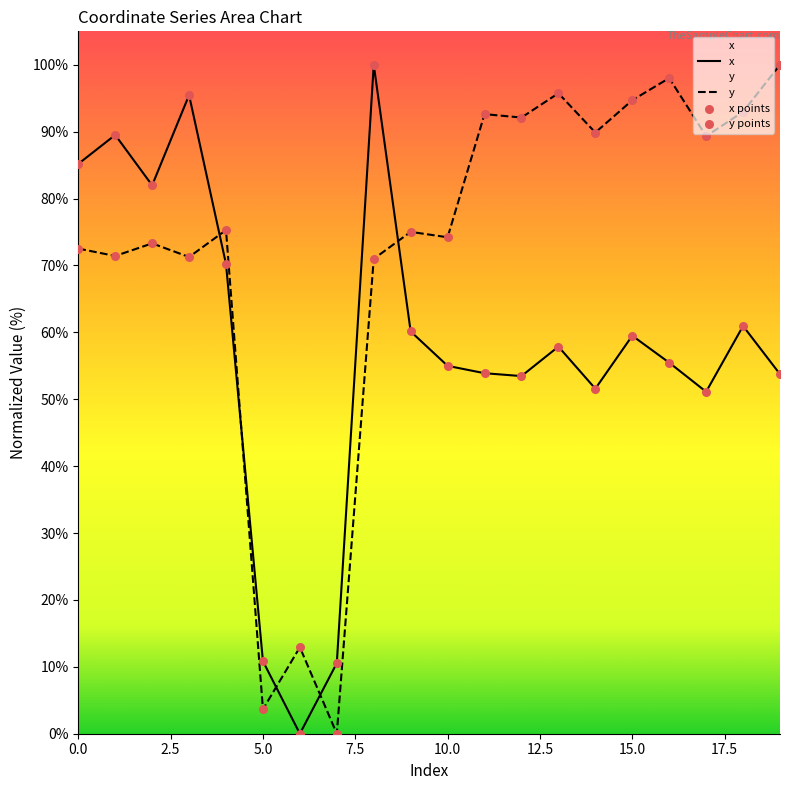

What are all the series names shown in the legend?

x, y, x points, y points